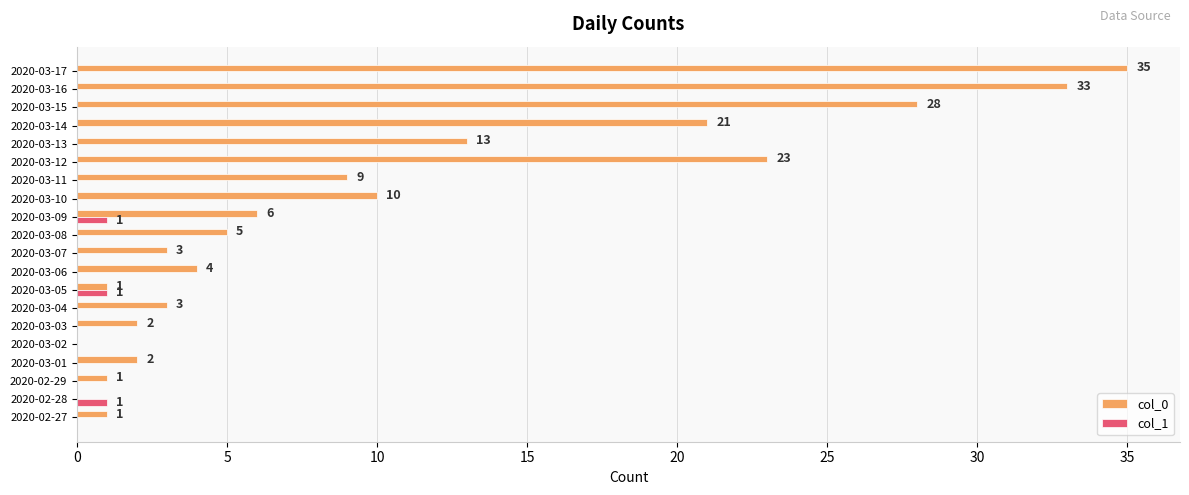

What is the sum of all col_1 values?

3